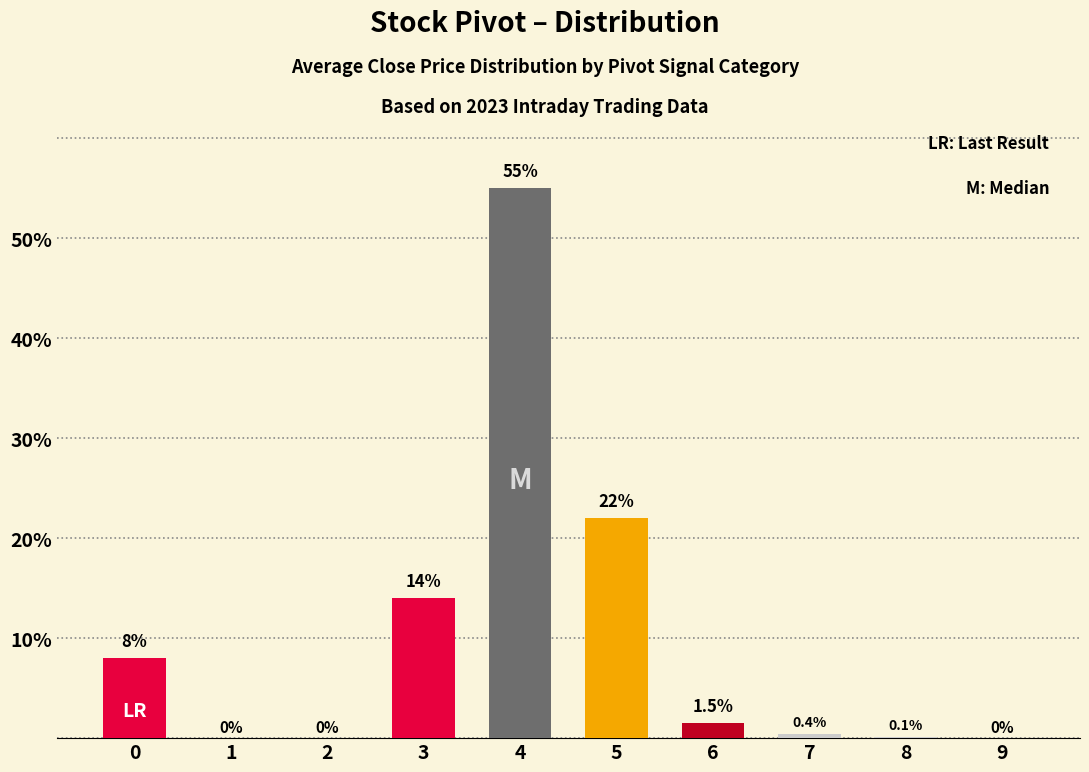

What is the change in value from 4 to 9?

-55.0